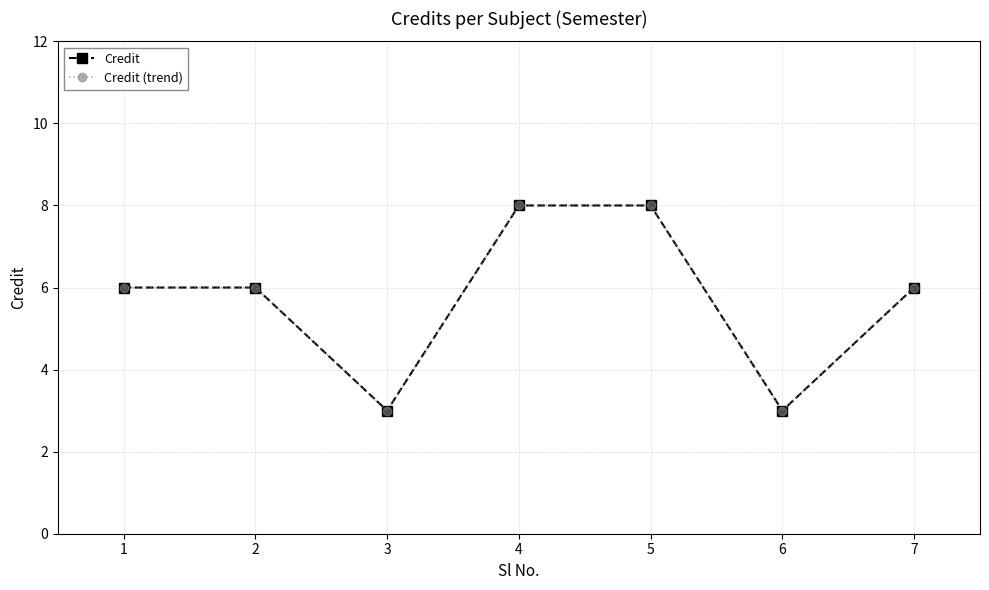

At which label is Credit (trend) closest to 5?

1